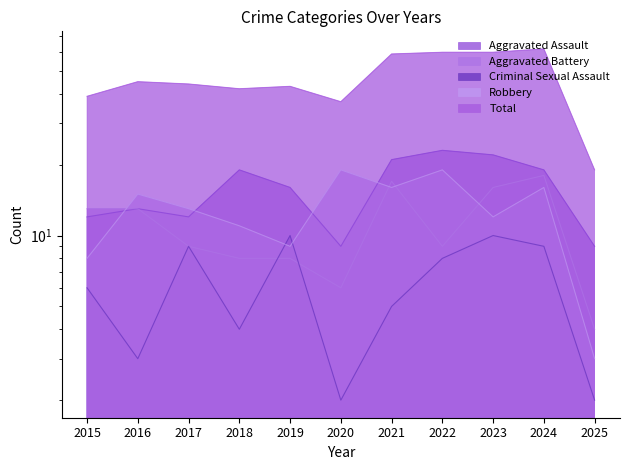

The Total series shows 11 at 2017. True or false?

False